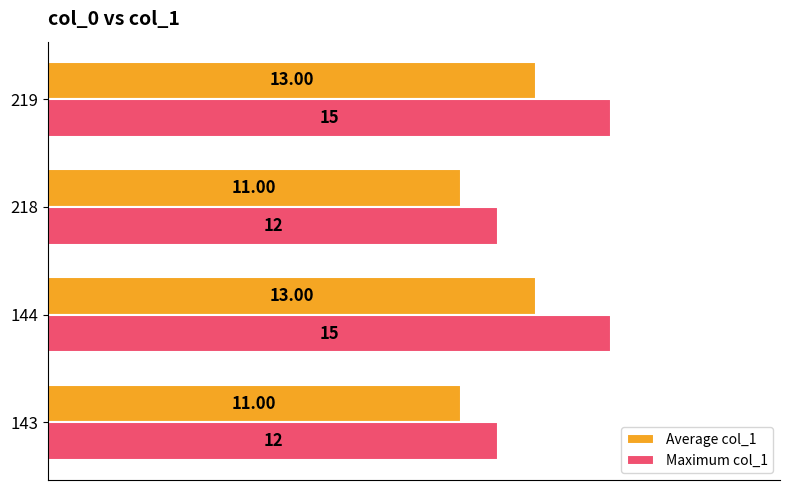

Is the value of Average col_1 at 143 greater than the value of Maximum col_1 at 144?

No